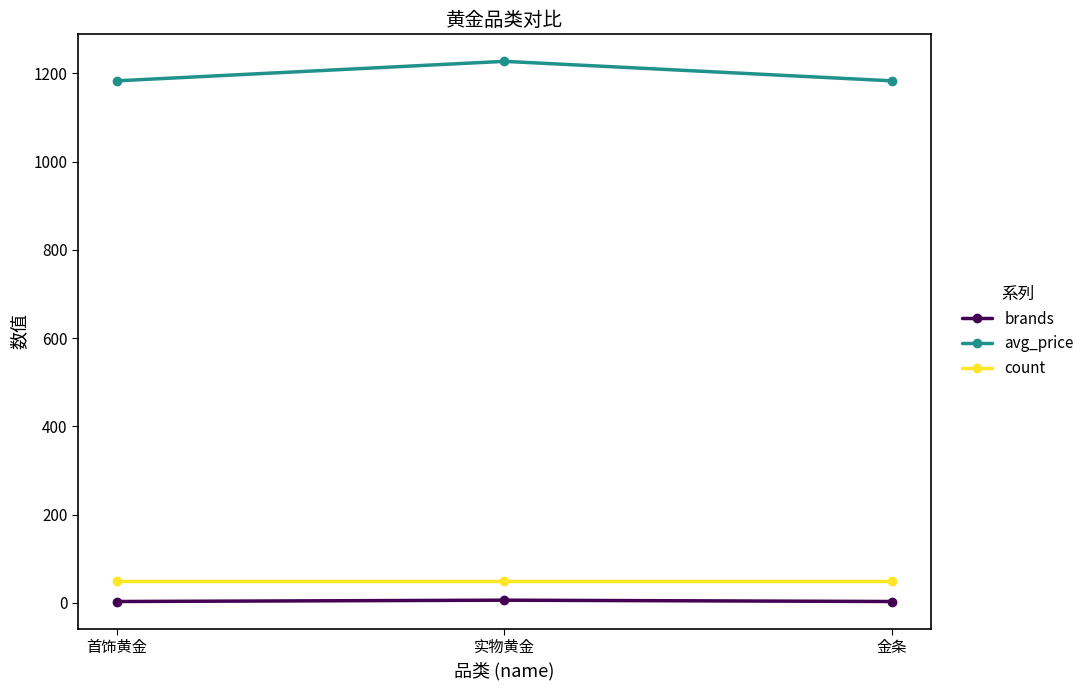

What is the sum of all brands values?

12.0